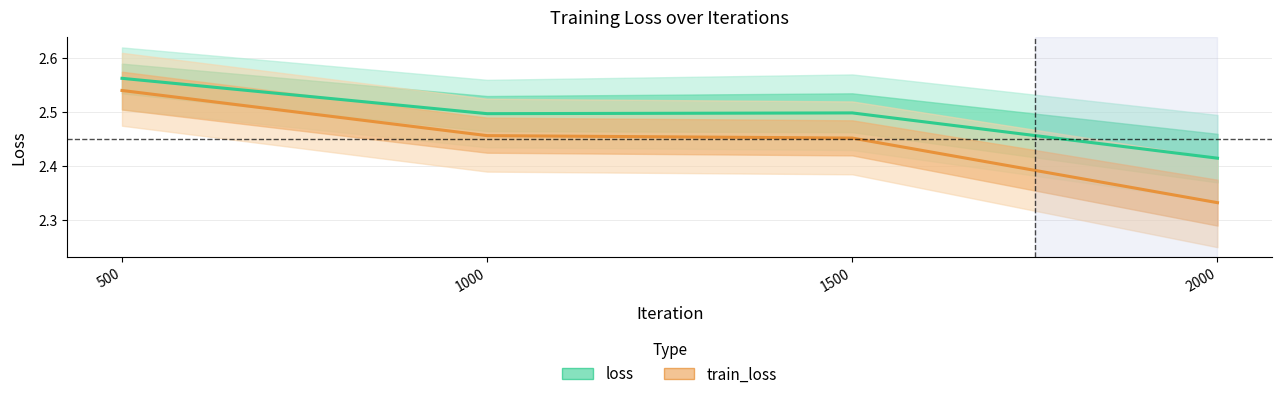

Reading left to right, list all the values displayed in this chart.

loss: 2.6	2.5	2.5	2.4
train_loss: 2.5	2.5	2.5	2.3